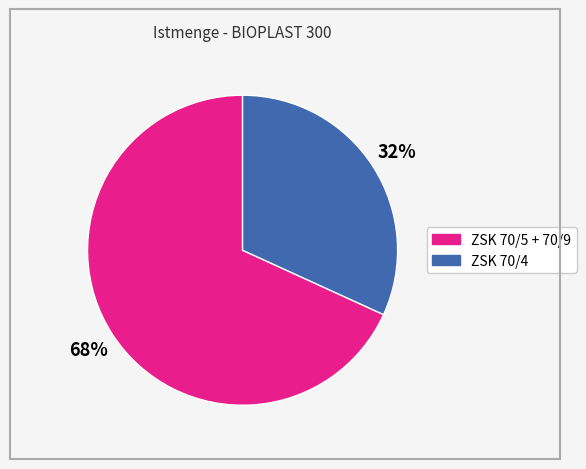

To the nearest percent, what is the difference between the largest and smallest slice percentages?

36%